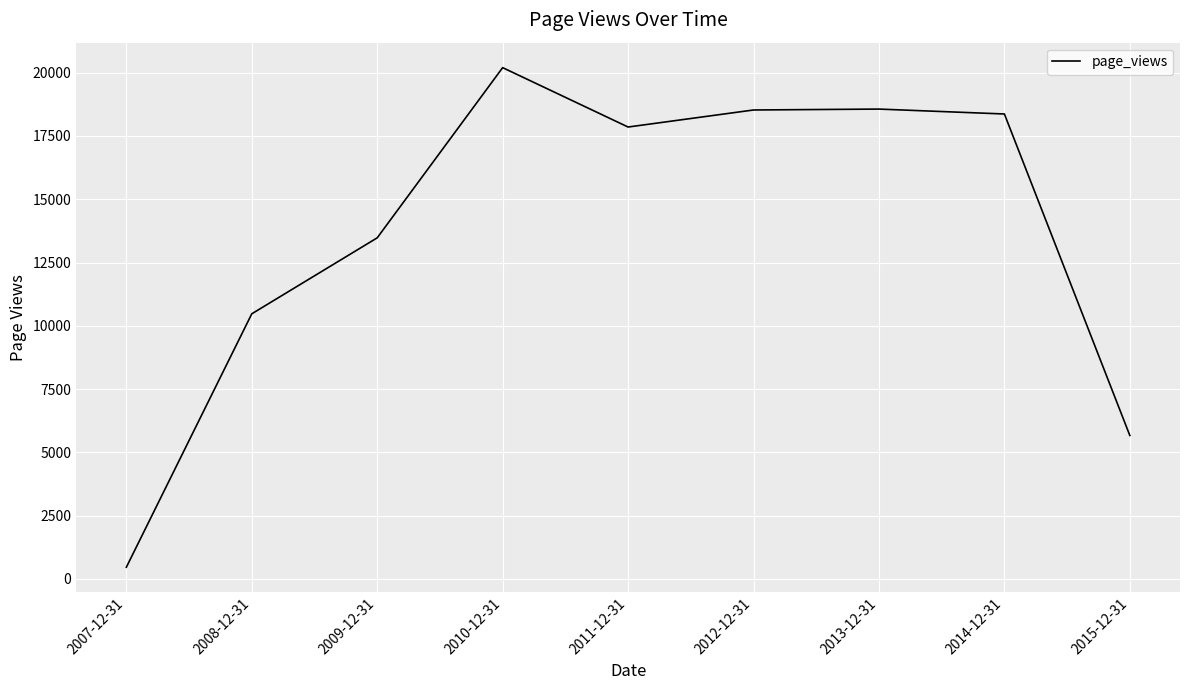

The value at 2009-12-31 is 22057. True or false?

False